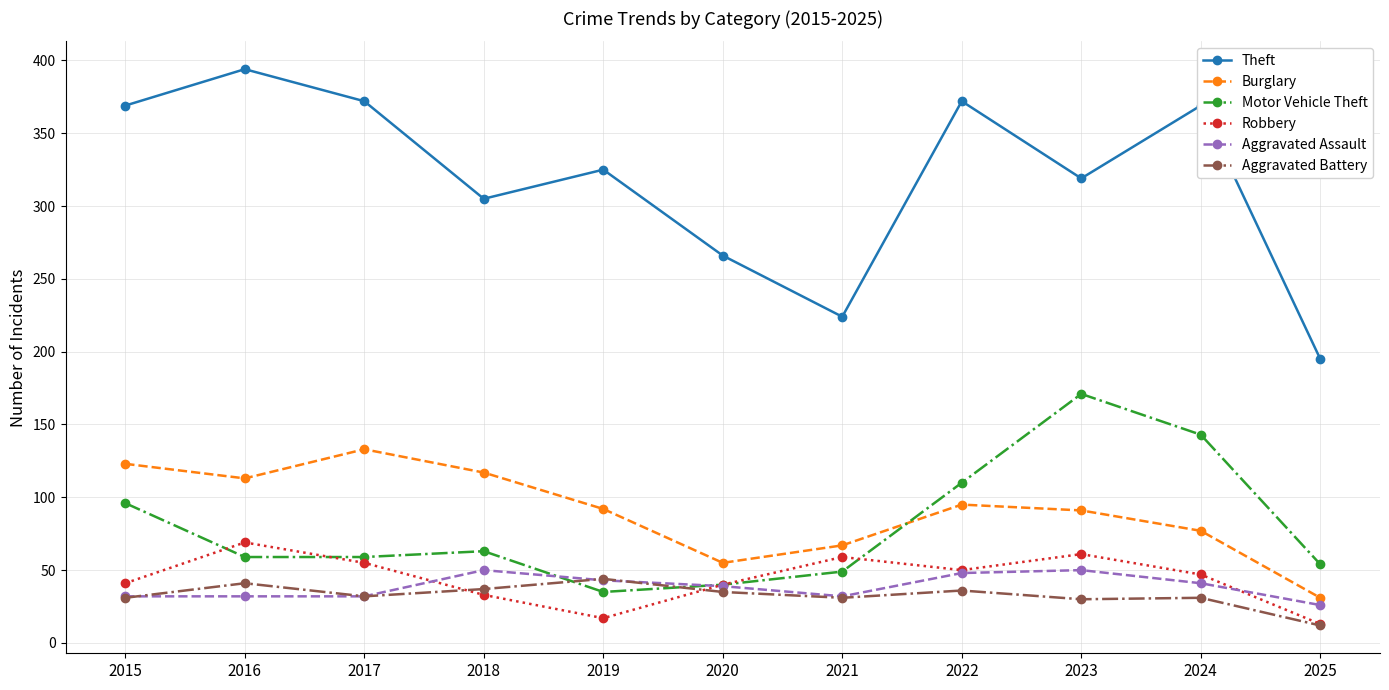

True or false: Burglary and Aggravated Battery intersect in this chart.

False